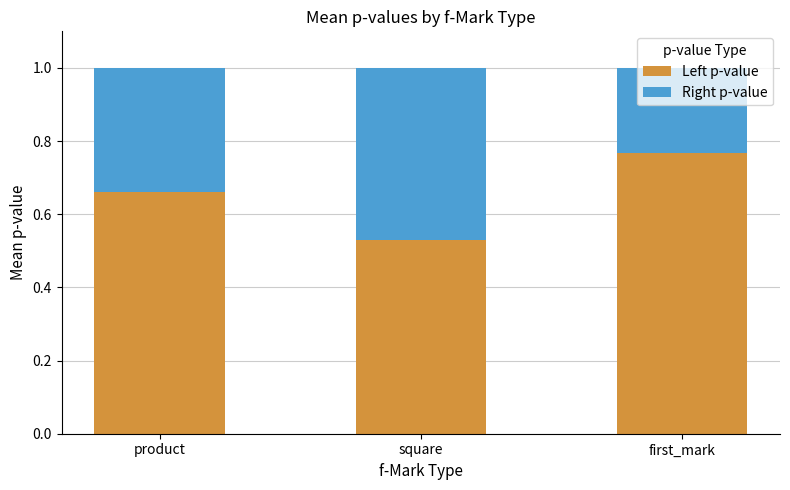

At which label does Left p-value reach its peak?

first_mark